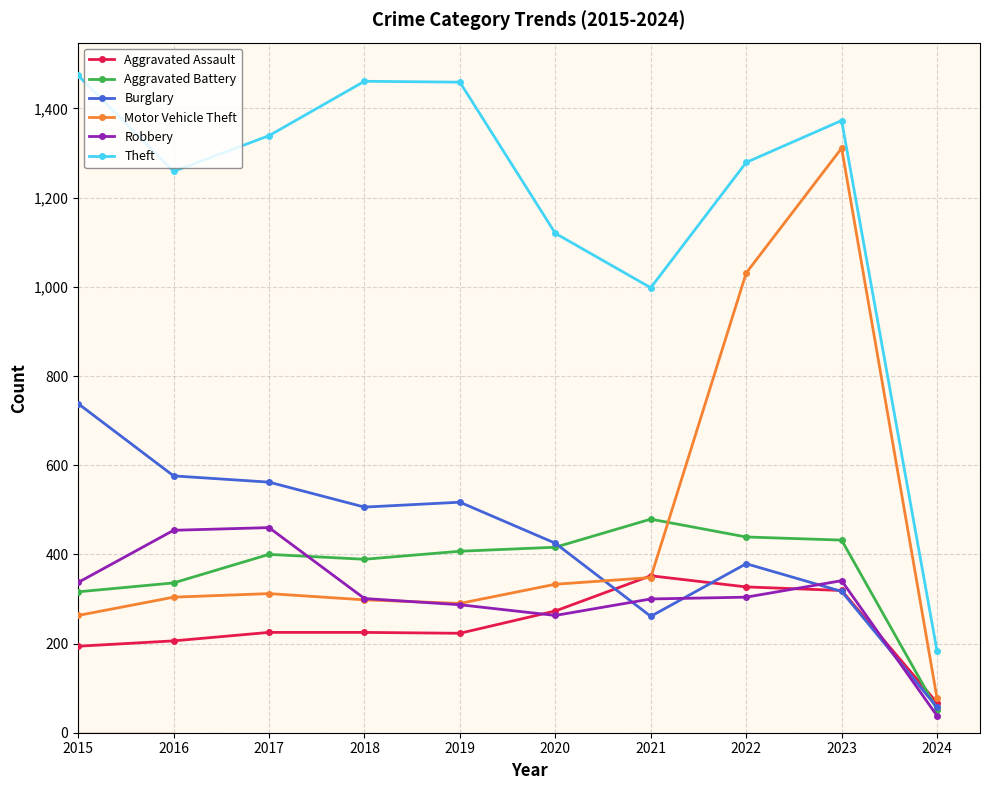

How many interior local peaks does the Theft series have?

2